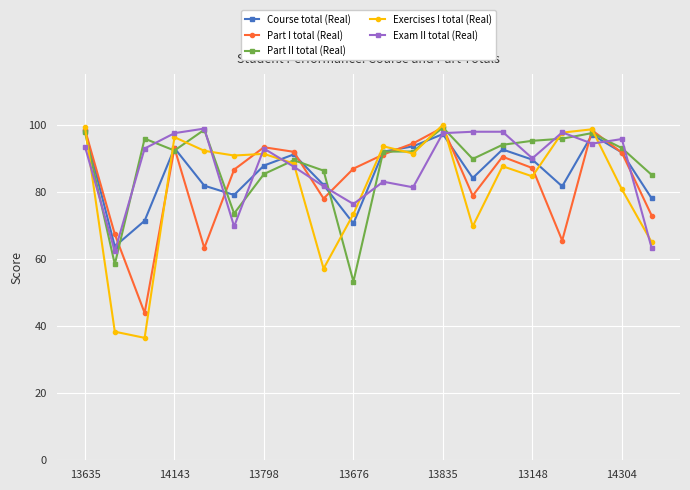

What is the value of the Part II total (Real) point at the 10th from the left?

53.3